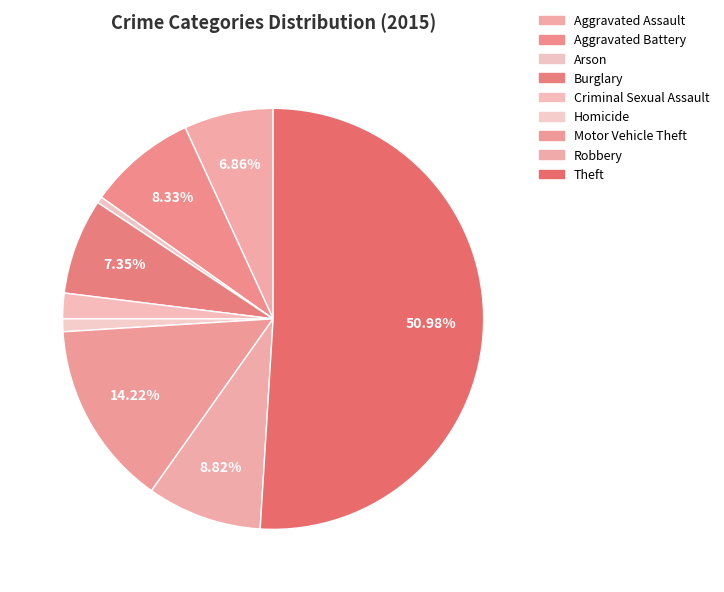

Which slice is the largest?

Theft